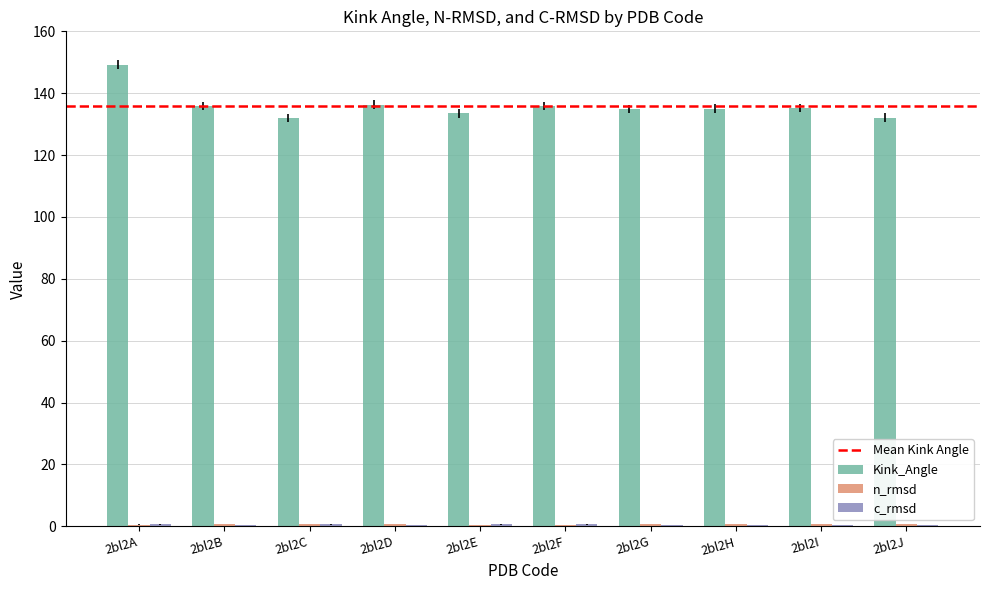

At which category is the sum across all series the highest?

2bl2A